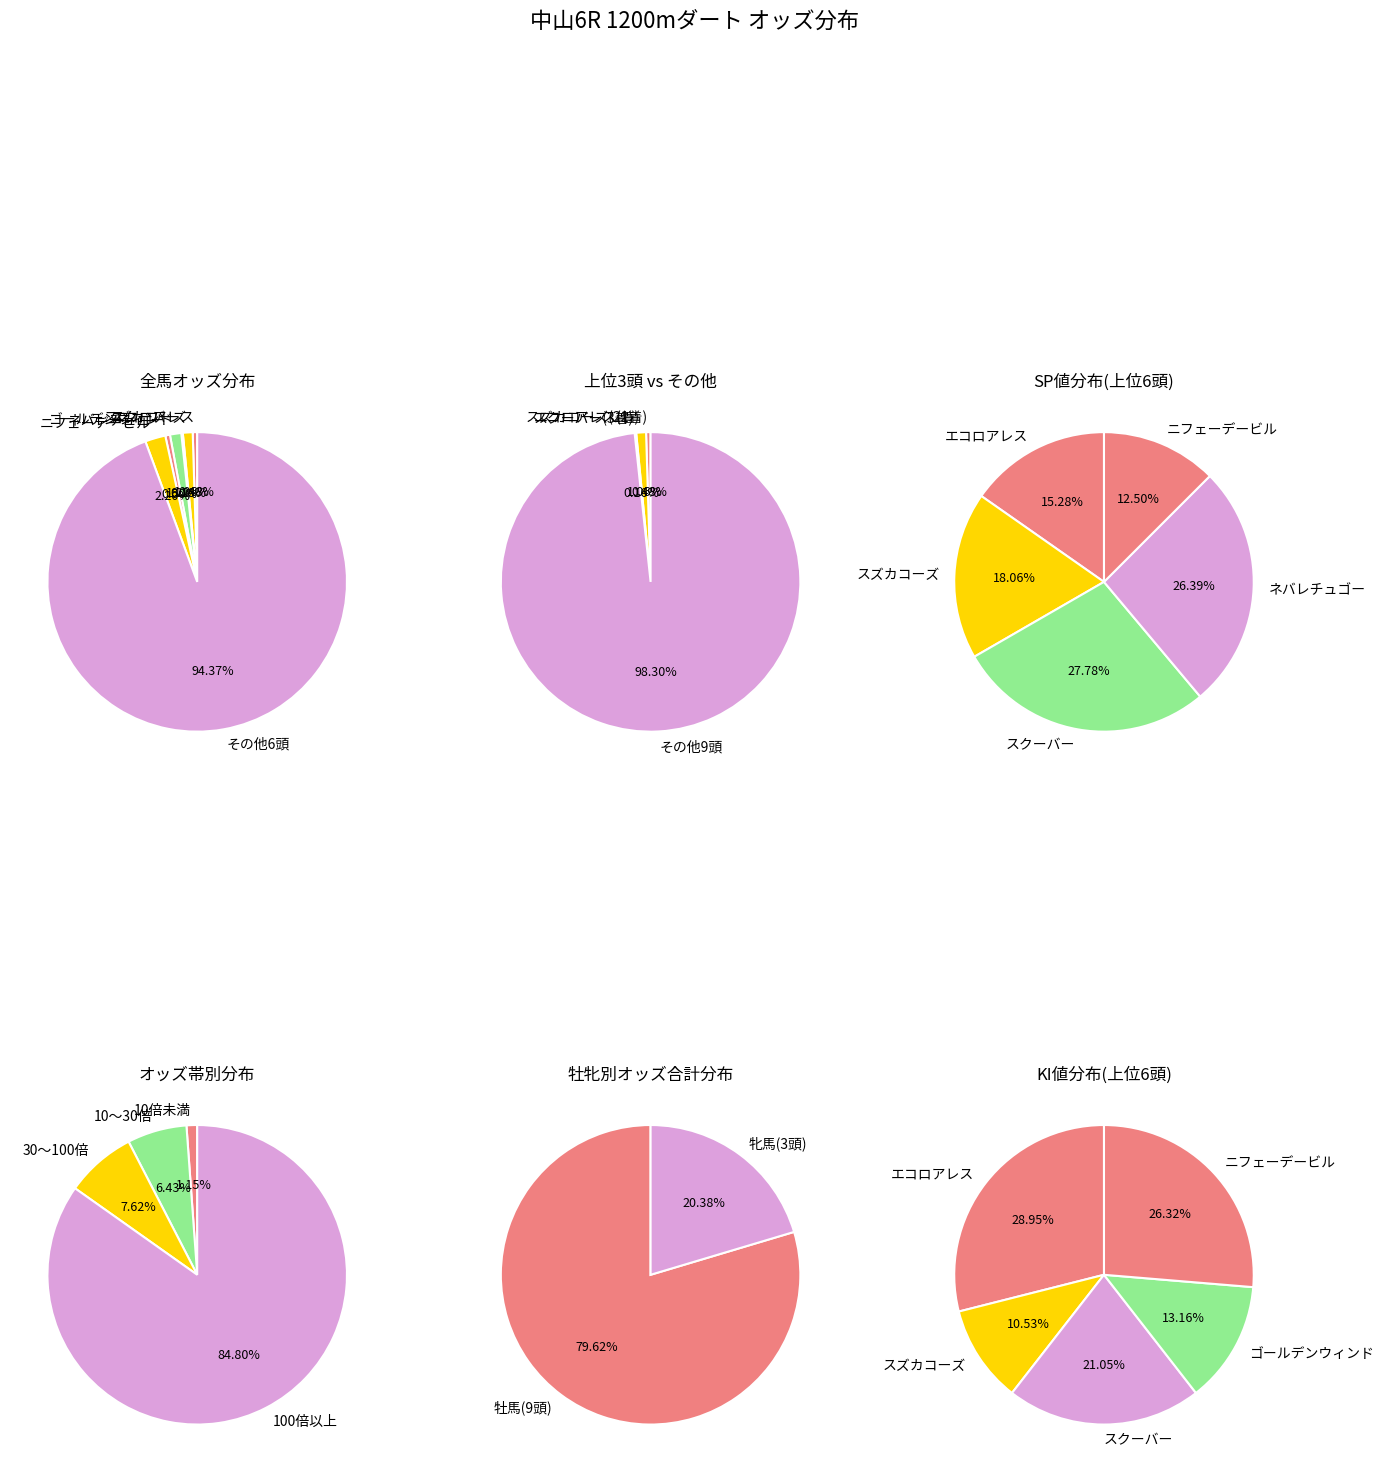

To the nearest percent, what is the combined percentage of ダンスインザリング and ネバレチュゴー?

2%